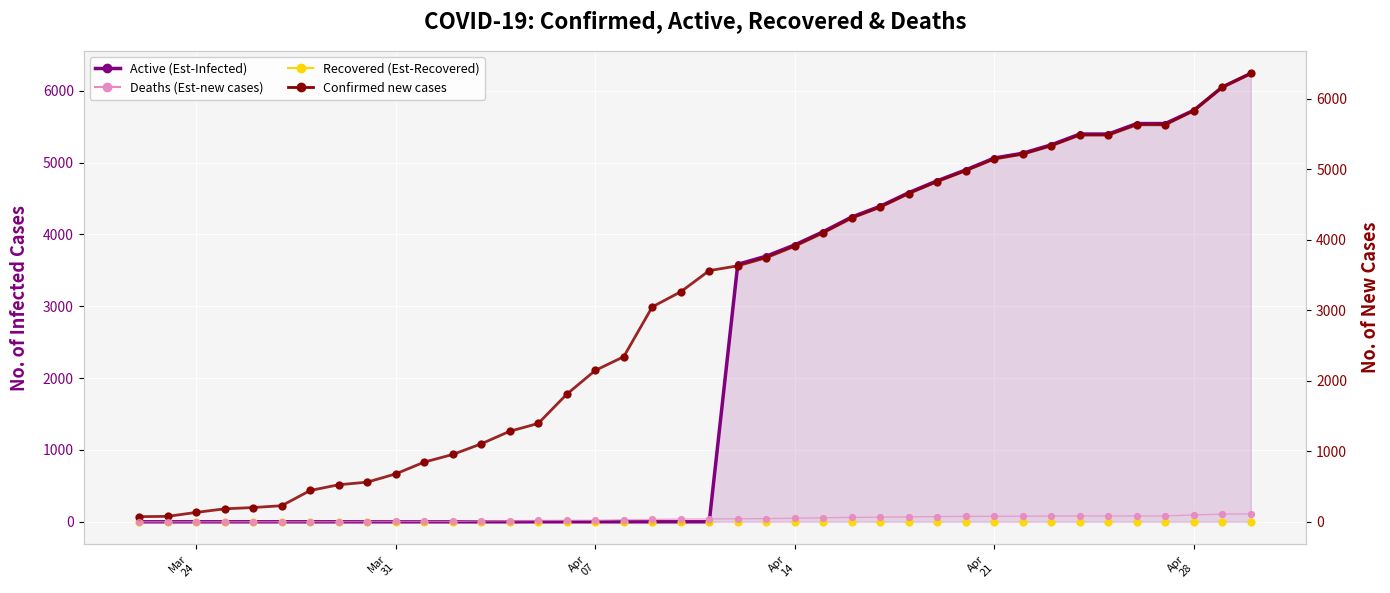

Which series has the largest Y range (max minus min)?

Confirmed new cases